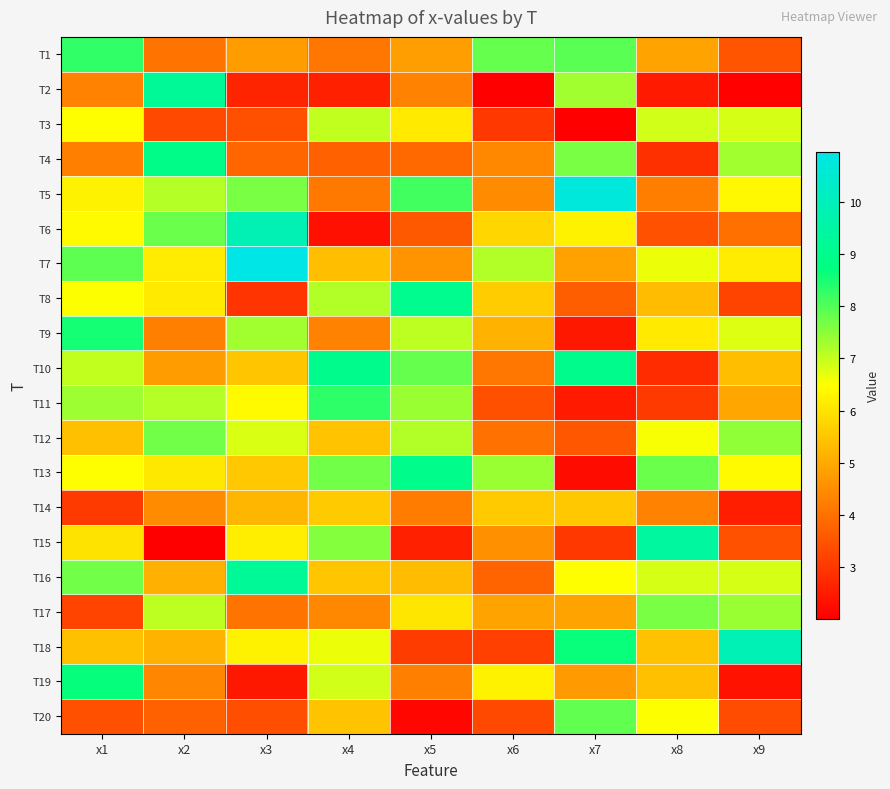

Rank the series at x8 from highest to lowest value.

T15, T13, T17, T3, T16, T7, T12, T20, T9, T18, T19, T8, T1, T14, T5, T6, T11, T4, T10, T2